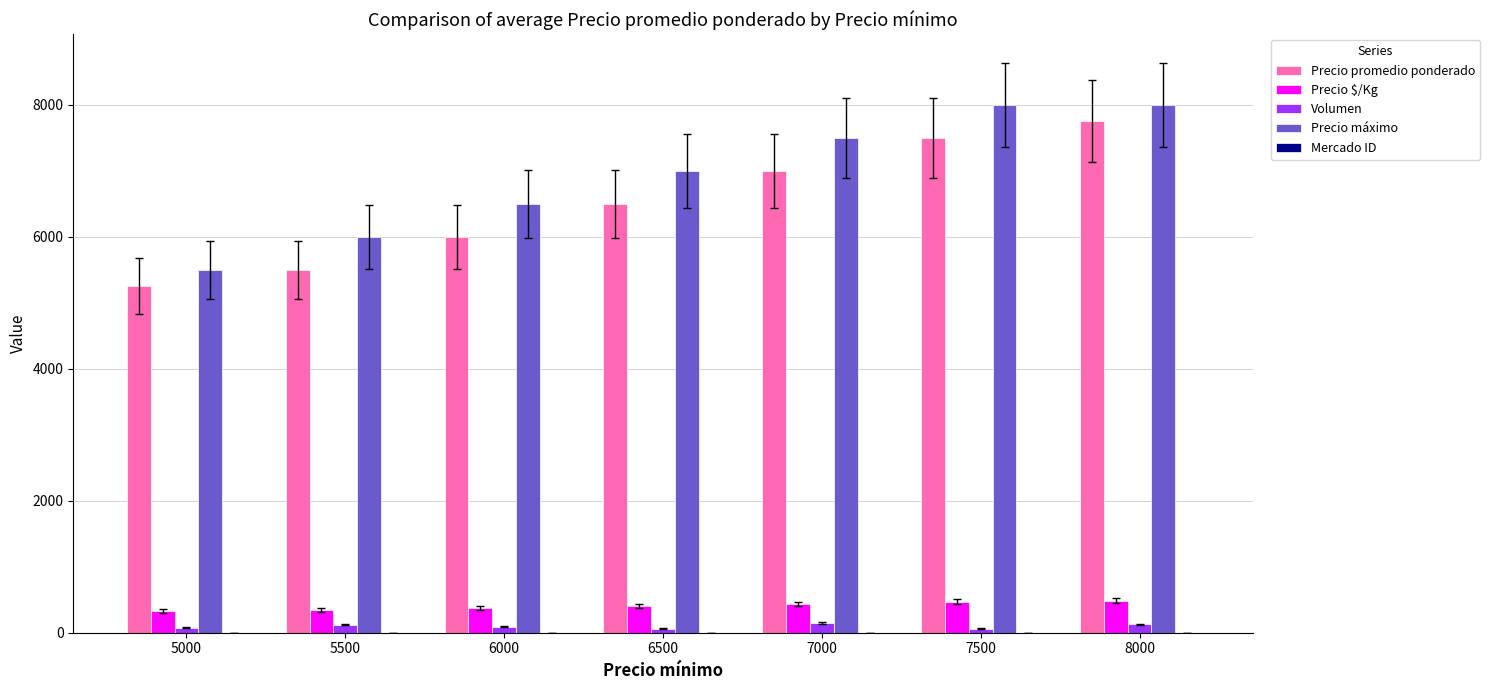

Which series changed the most between 5000 and 8000?

Precio promedio ponderado